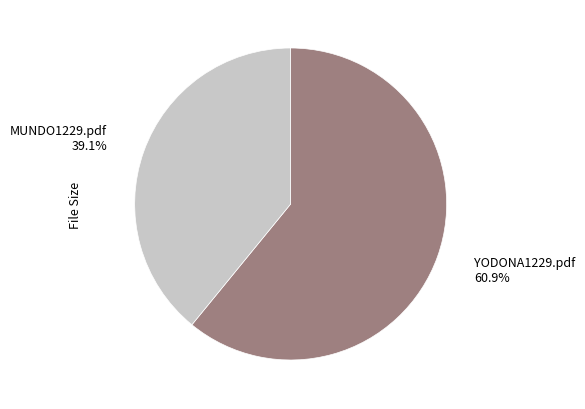

Count the number of slices in the pie.

2